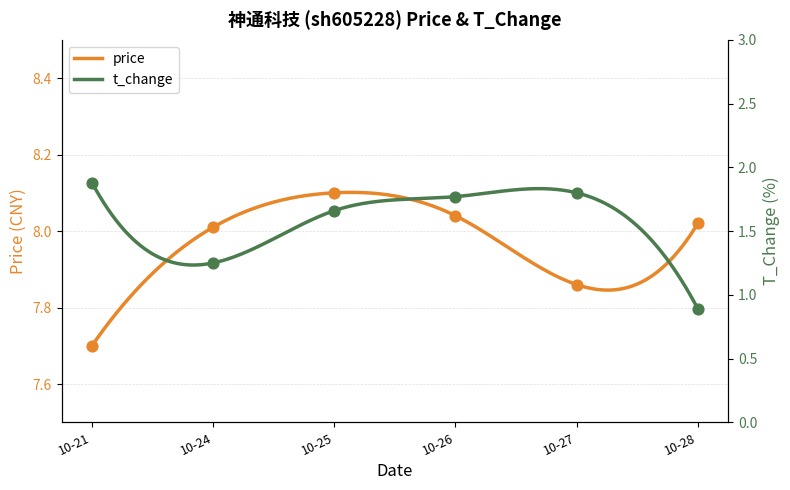

What is the total value across all series at 10-27?

9.7